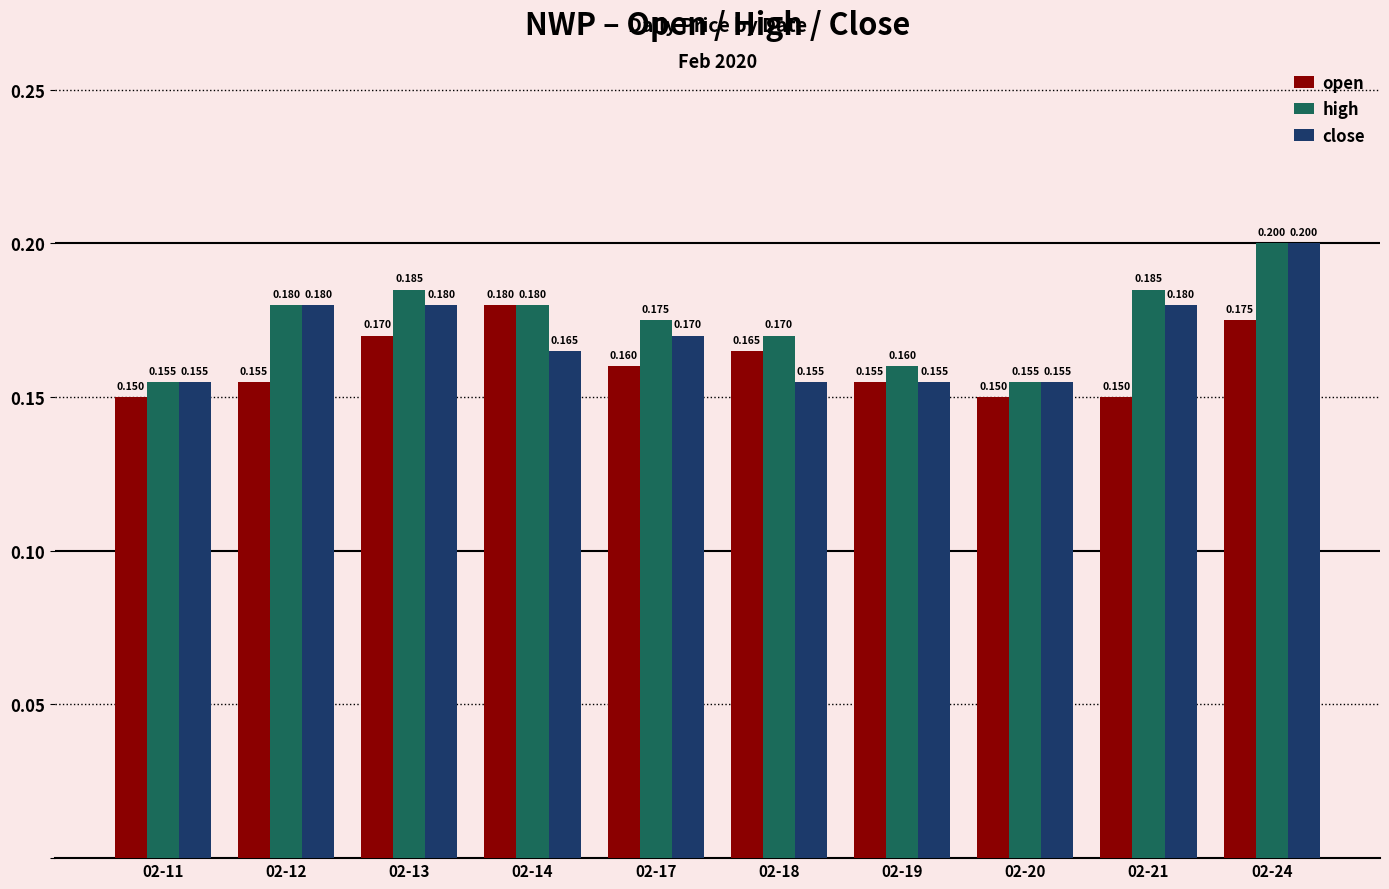

Rank the series by their average value, from highest to lowest.

high, close, open